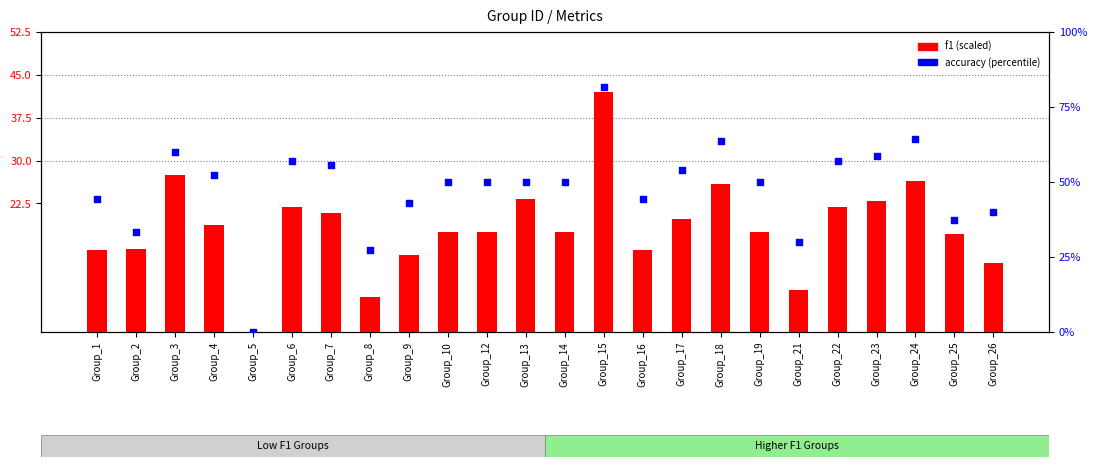

What is the total value across all series at Group_9?

56.4